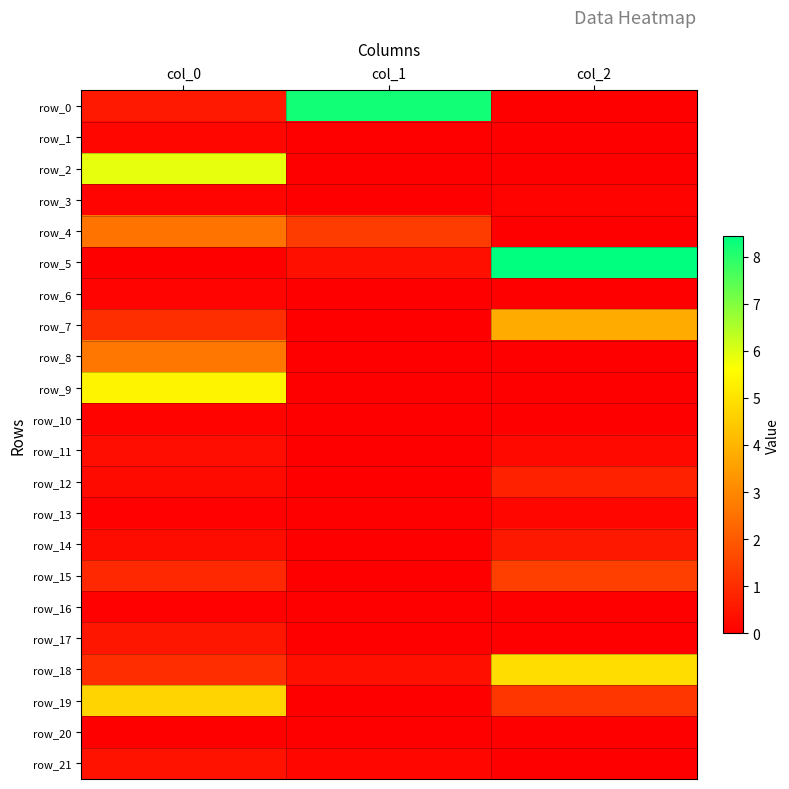

Which series changed the most between col_0 and col_2?

row_5